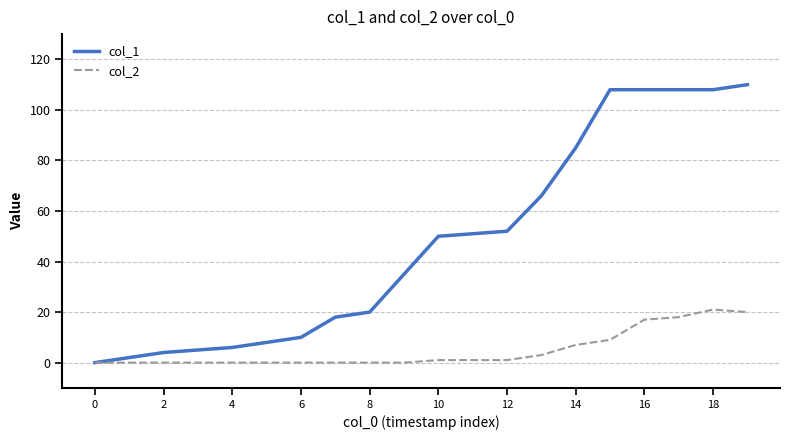

Which series has the widest spread of values?

col_1